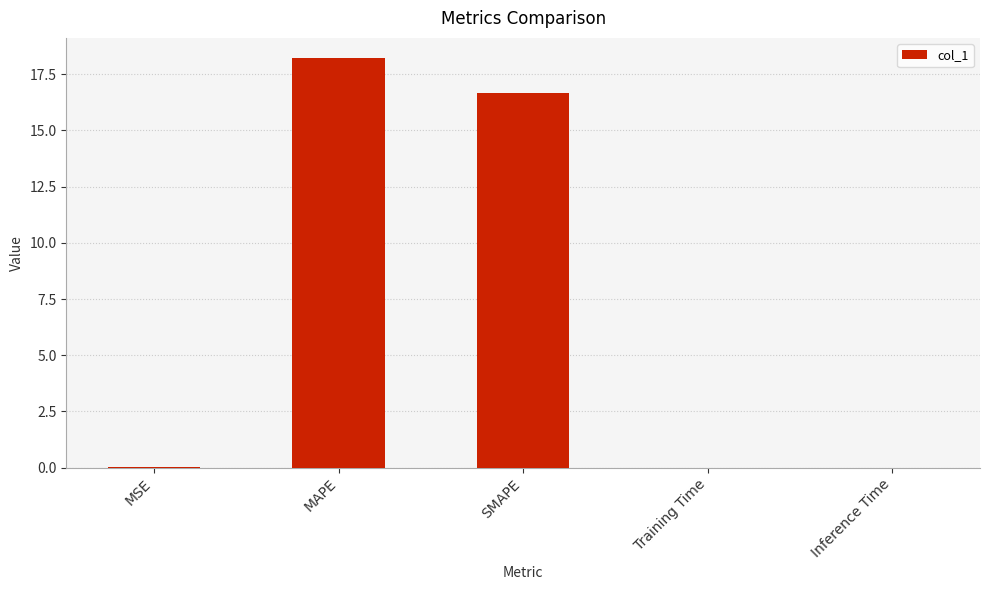

What is the maximum value shown in the chart?

18.2